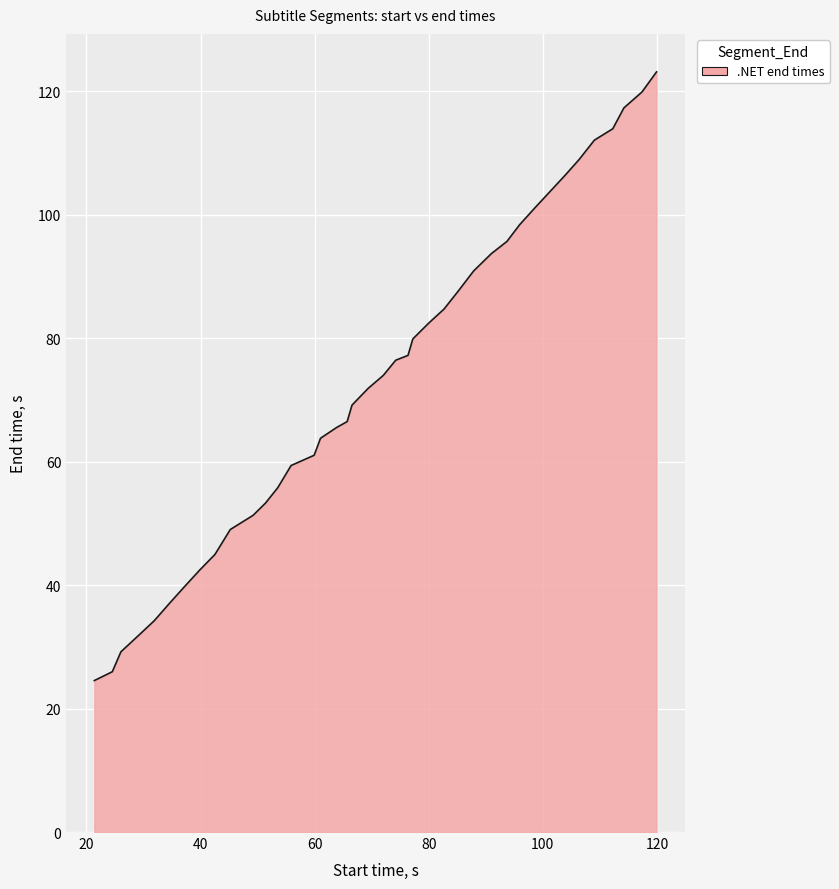

What is the greatest value displayed?

123.2